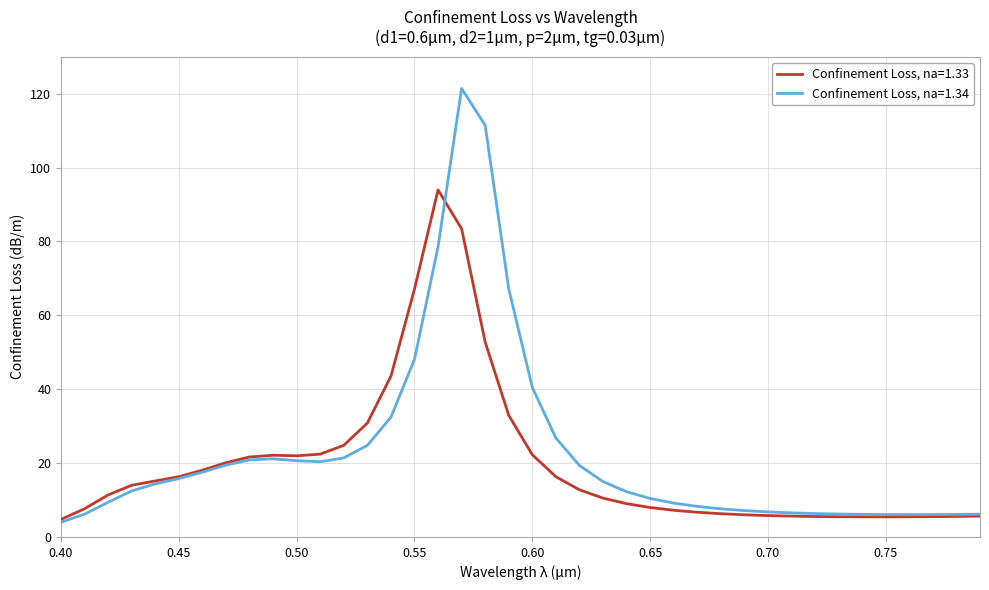

What are all the series names shown in the legend?

Confinement Loss, na=1.33, Confinement Loss, na=1.34